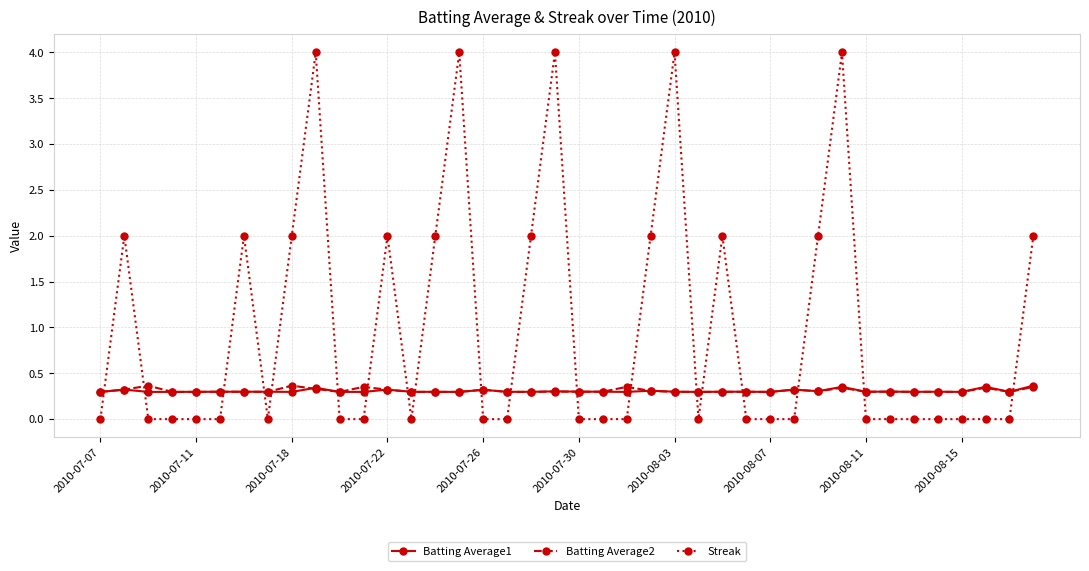

True or false: Batting Average2 has more than 1 interior local peaks.

True